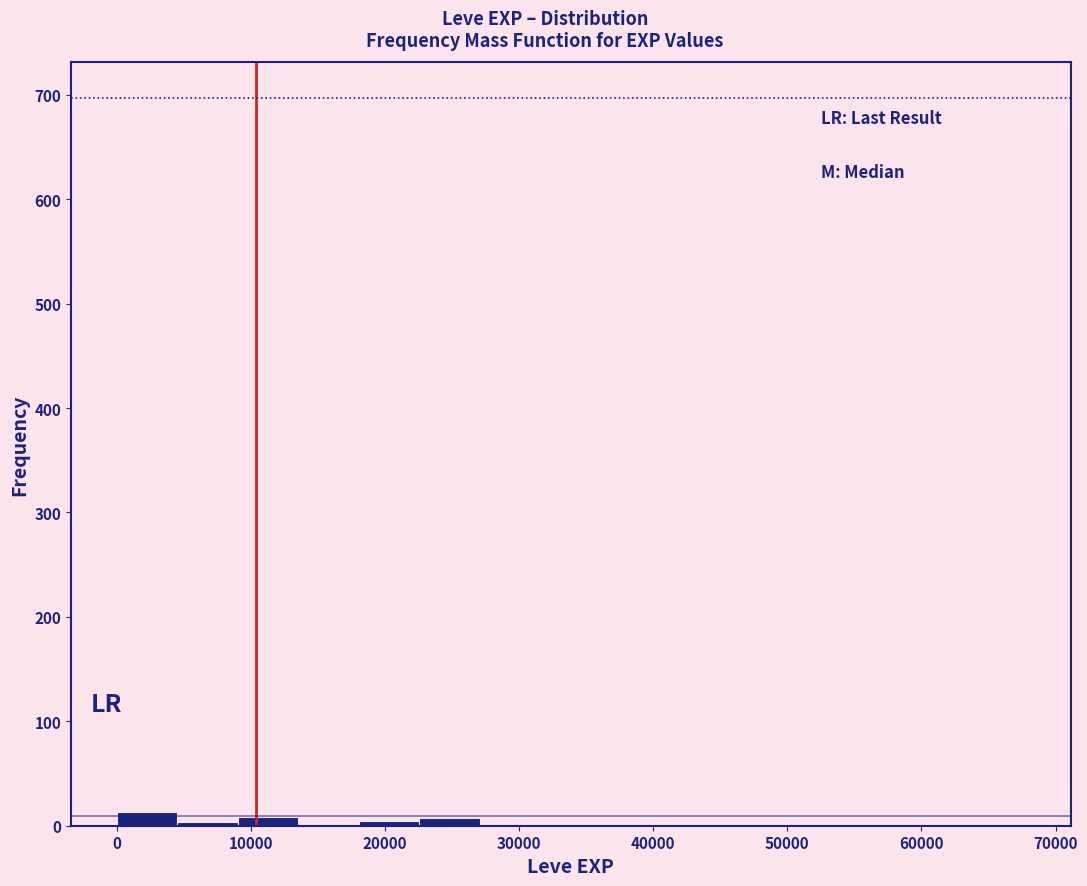

How tall is the bar that spans 0 to 5000 on the x-axis? Neither the bar edges nor the heights are printed on the chart, so give them approximately, as read against the axes.

10